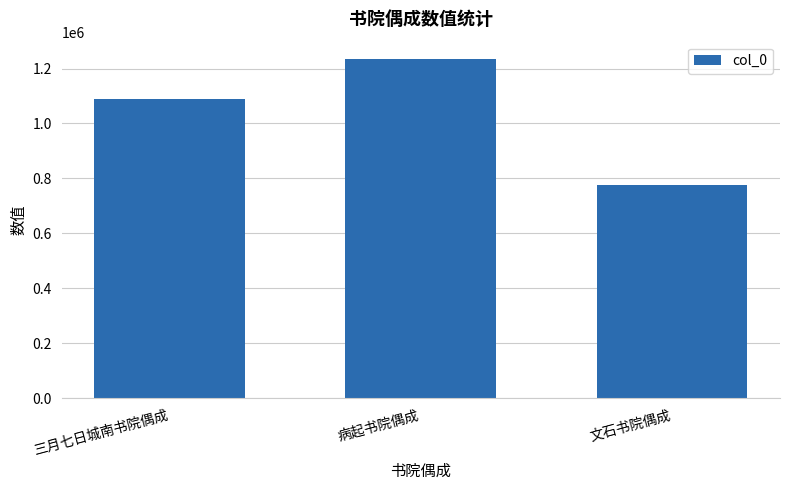

Reading left to right, extract all data points from this chart.

三月七日城南书院偶成=1087341	病起书院偶成=1235947	文石书院偶成=776482